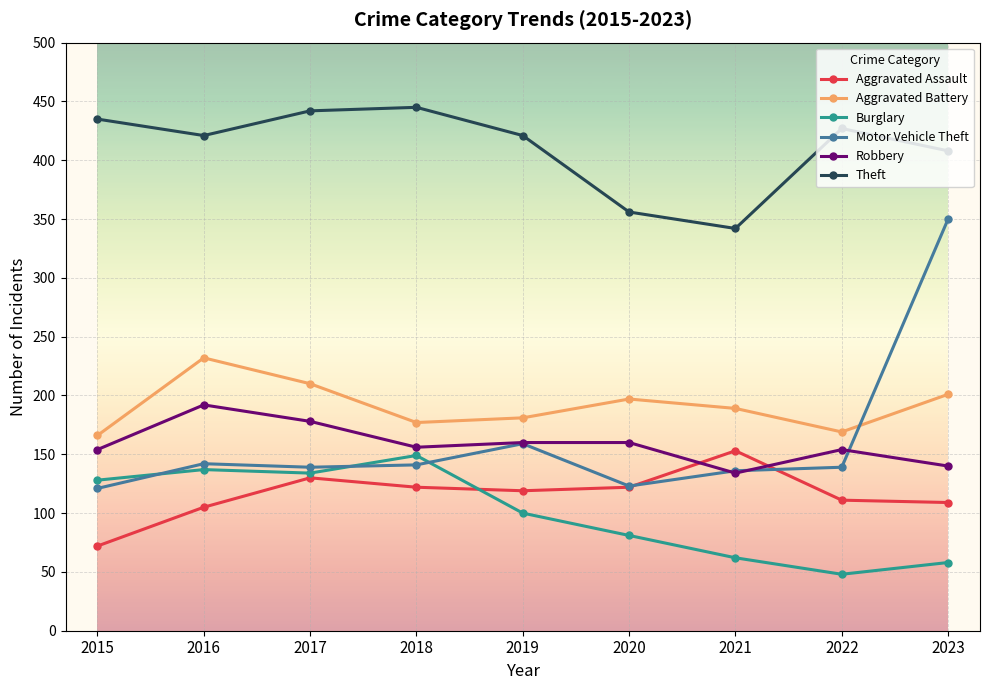

How many series are shown in this chart?

6